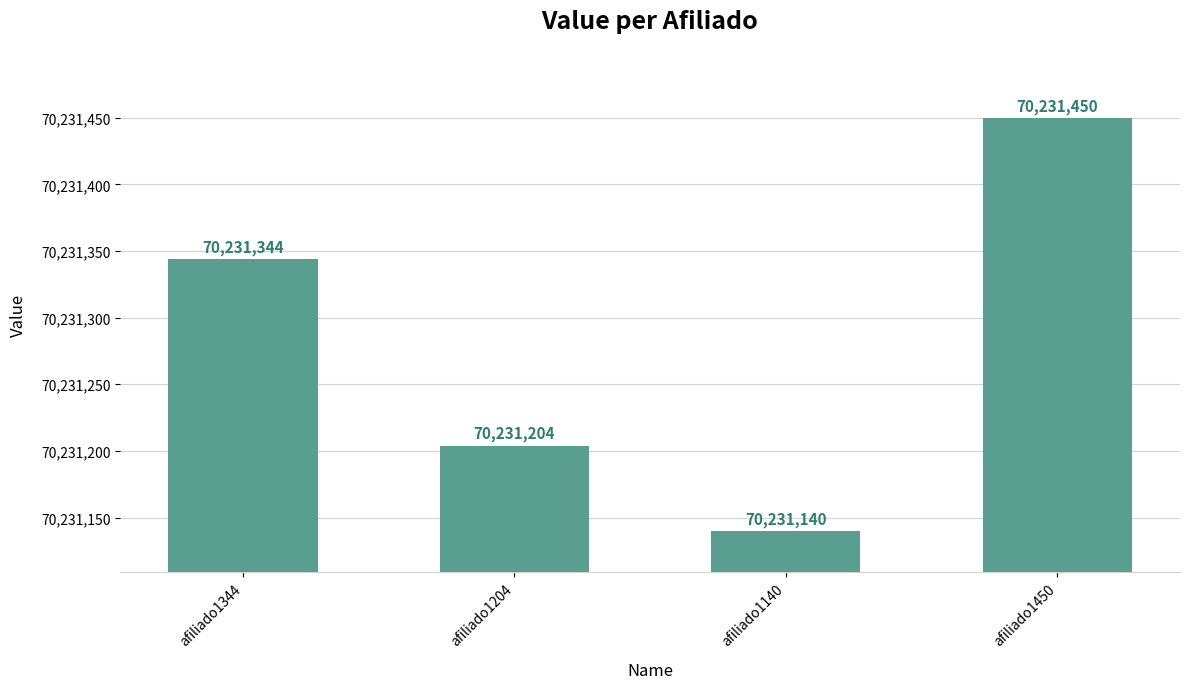

Is it true that the value at afiliado1204 is 97816079?

False